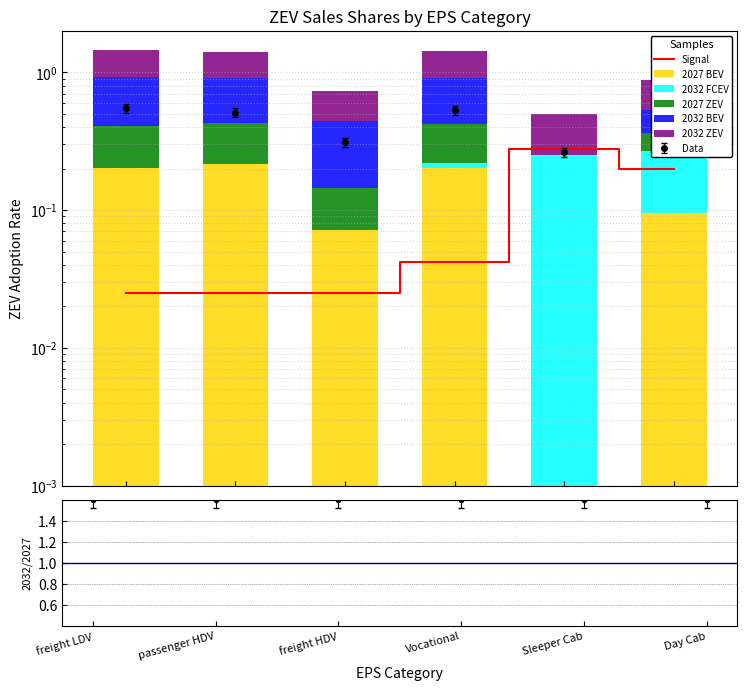

Reading left to right, transcribe all the data shown in this chart.

Signal: freight LDV=0.0	passenger HDV=0.0	freight HDV=0.0	Vocational=0.0	Sleeper Cab=0.3	Day Cab=0.2
2027 BEV: freight LDV=0.2	passenger HDV=0.2	freight HDV=0.1	Vocational=0.2	Sleeper Cab=0.0	Day Cab=0.1
2032 FCEV: freight LDV=0.0	passenger HDV=0.0	freight HDV=0.0	Vocational=0.0	Sleeper Cab=0.2	Day Cab=0.2
2027 ZEV: freight LDV=0.2	passenger HDV=0.2	freight HDV=0.1	Vocational=0.2	Sleeper Cab=0.0	Day Cab=0.1
2032 BEV: freight LDV=0.5	passenger HDV=0.5	freight HDV=0.3	Vocational=0.5	Sleeper Cab=0.0	Day Cab=0.2
2032 ZEV: freight LDV=0.5	passenger HDV=0.5	freight HDV=0.3	Vocational=0.5	Sleeper Cab=0.3	Day Cab=0.3